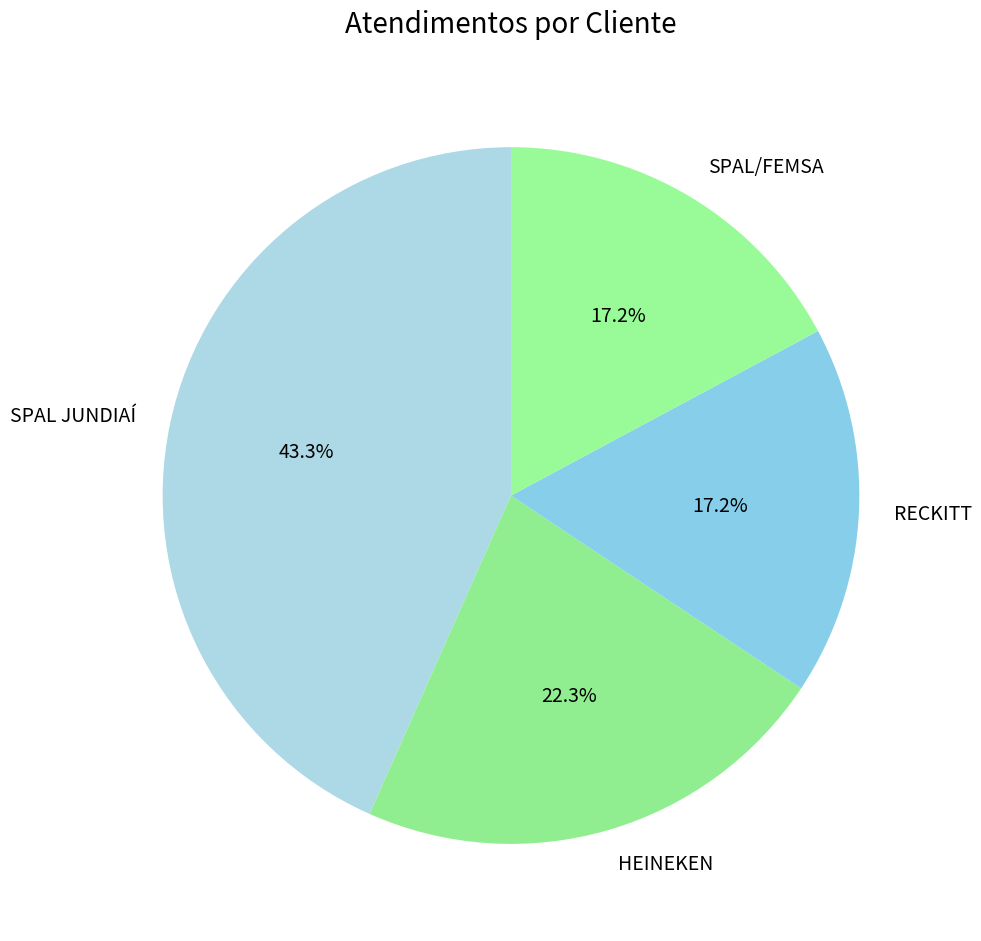

Is there a majority slice in this chart?

No